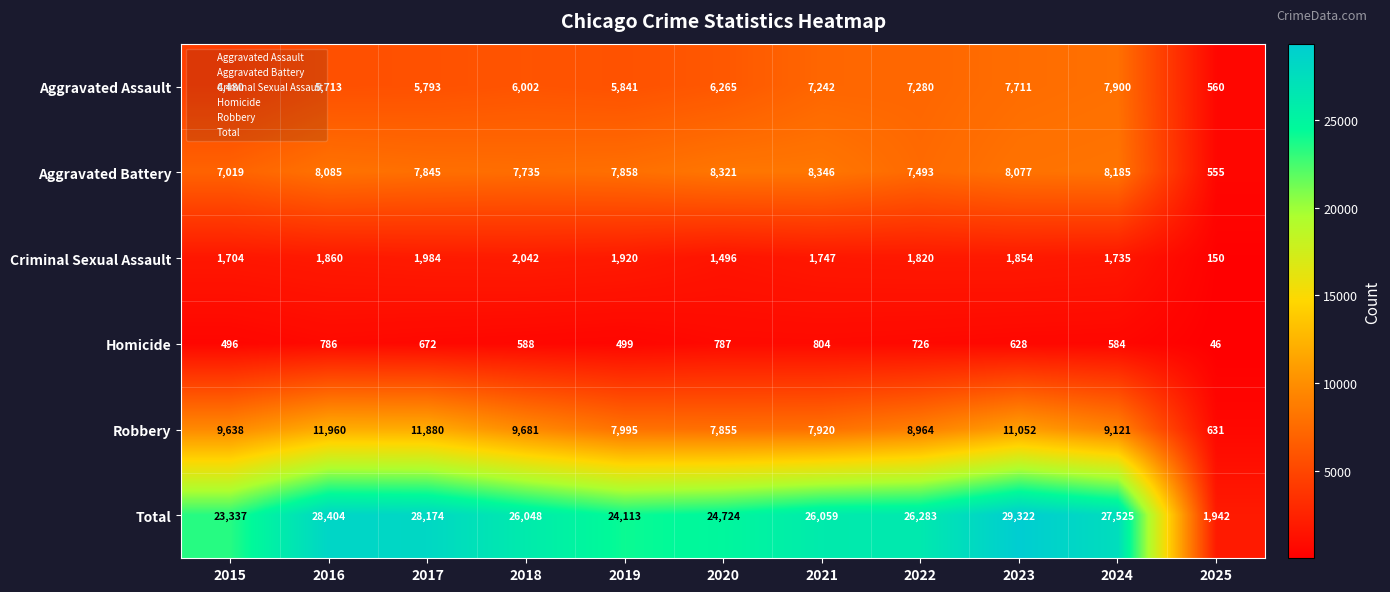

At which label does Criminal Sexual Assault first exceed 1820?

2016